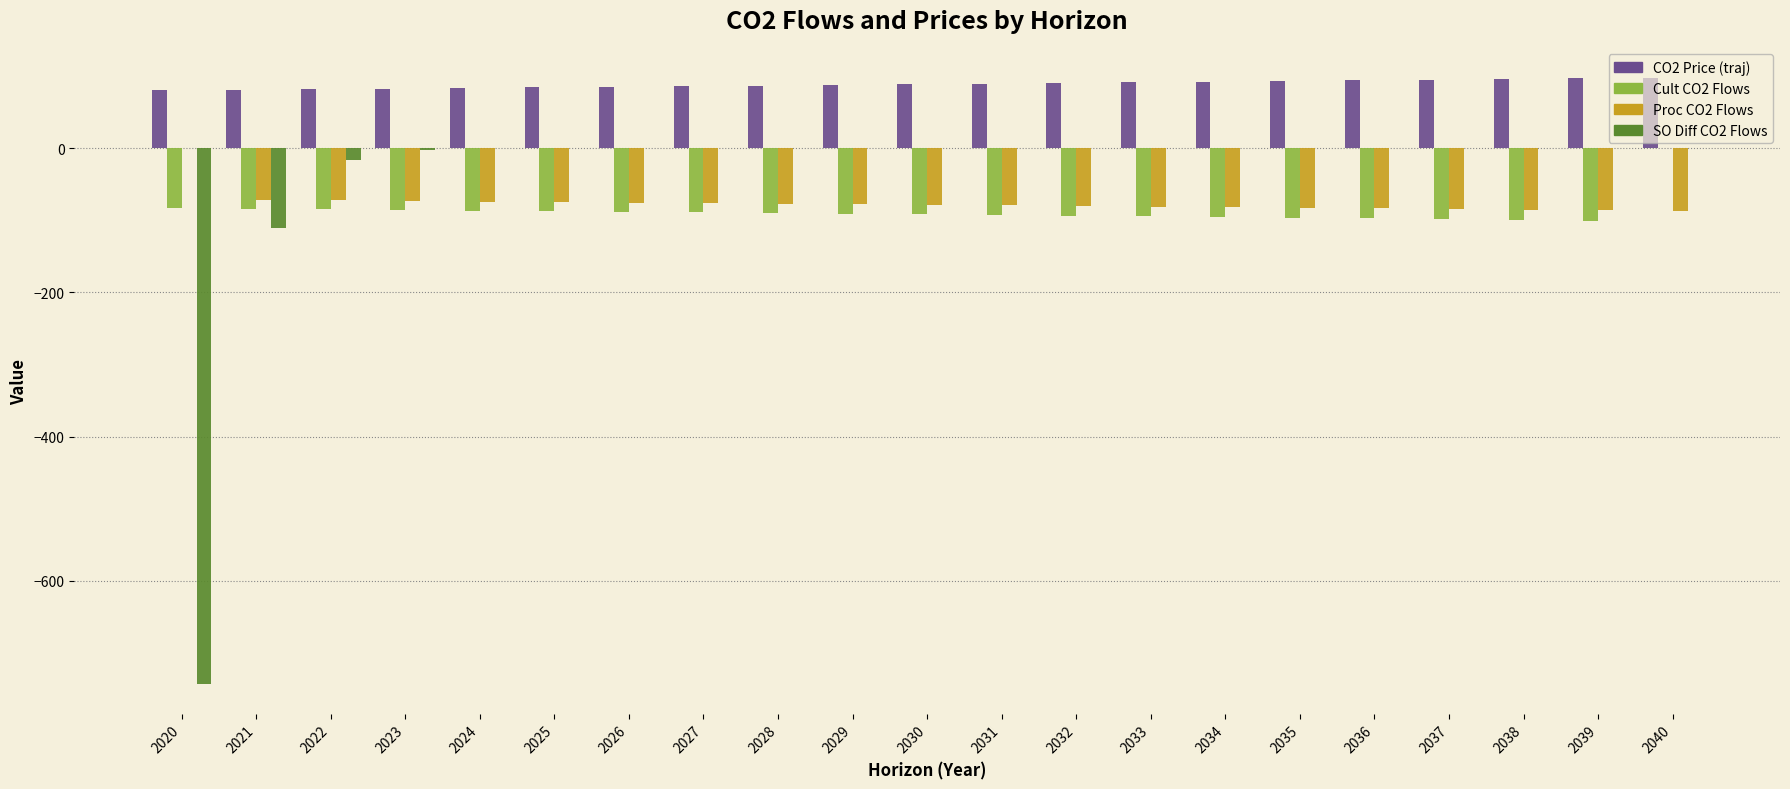

Is it true that Cult CO2 Flows equals -33.4 at 2034?

False